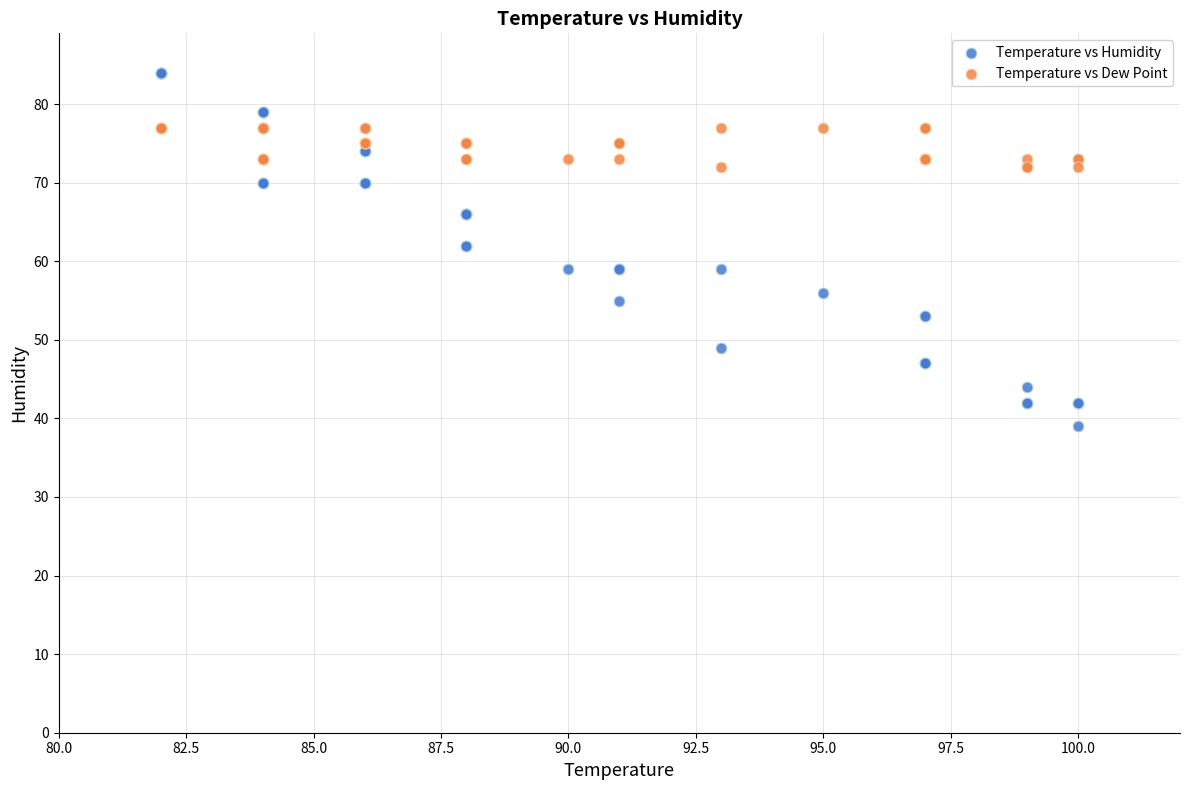

Which series has the largest Y range (max minus min)?

Temperature vs Humidity